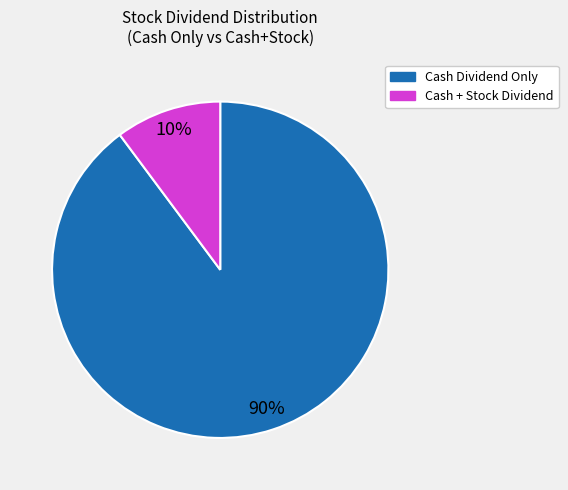

To the nearest percent, what is the average slice percentage?

50%